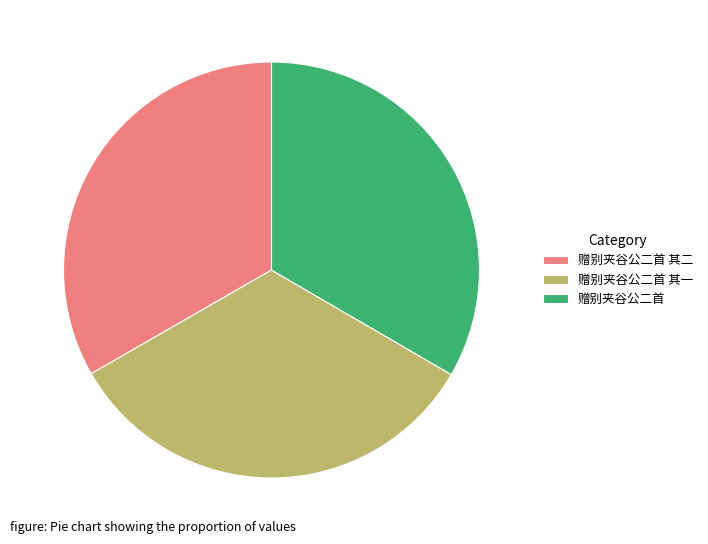

Is the sum of 赠别夹谷公二首 and 赠别夹谷公二首 其二 greater than half?

Yes